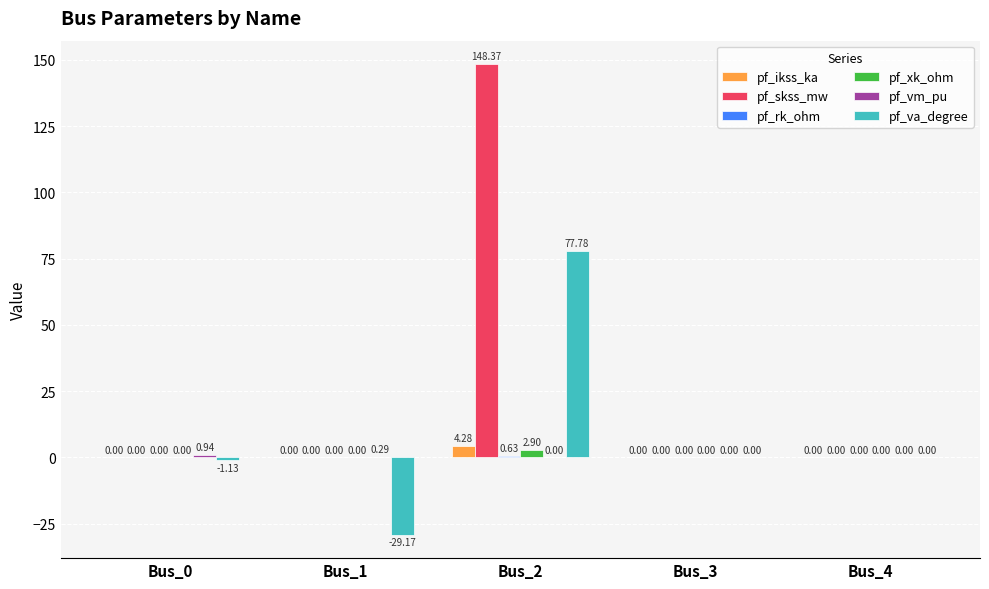

What is the sum of the pf_ikss_ka values at Bus_2 and Bus_1?

4.3